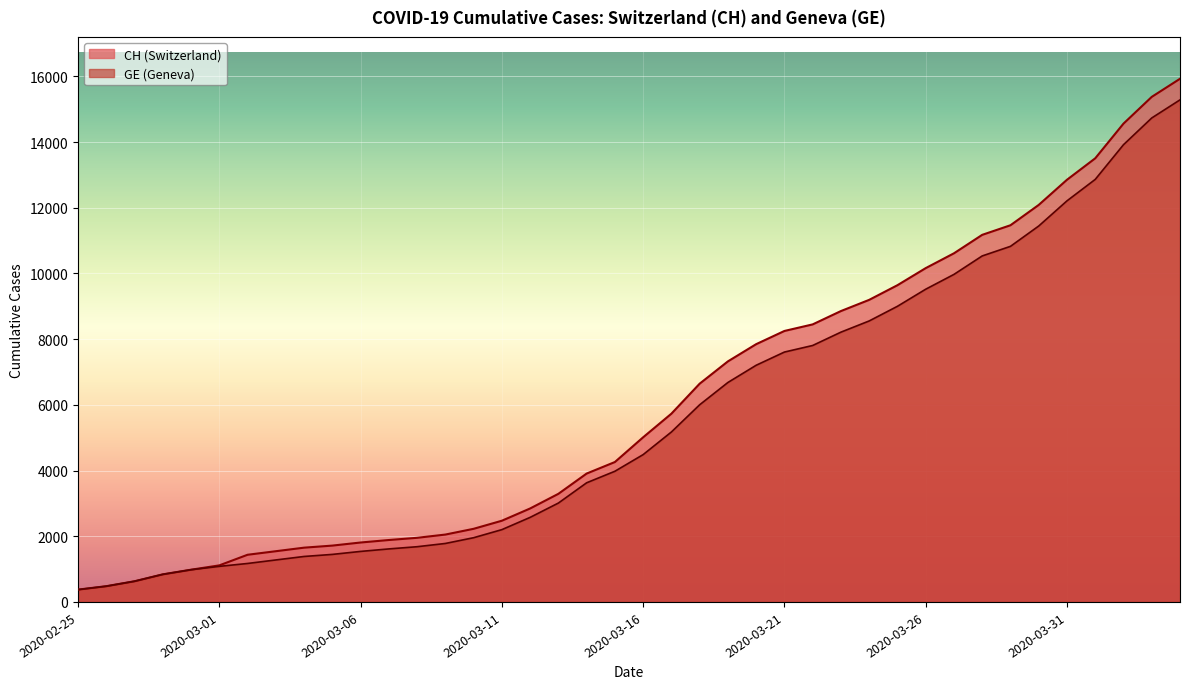

What is the label of the 30th point from the left?

2020-03-25